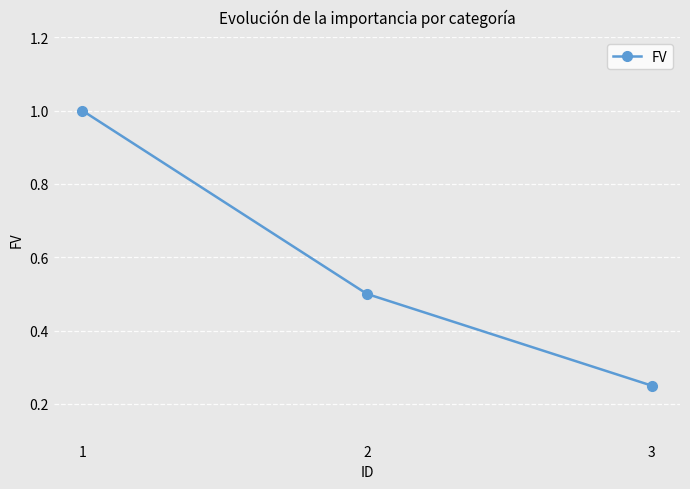

What is the greatest value displayed?

1.0